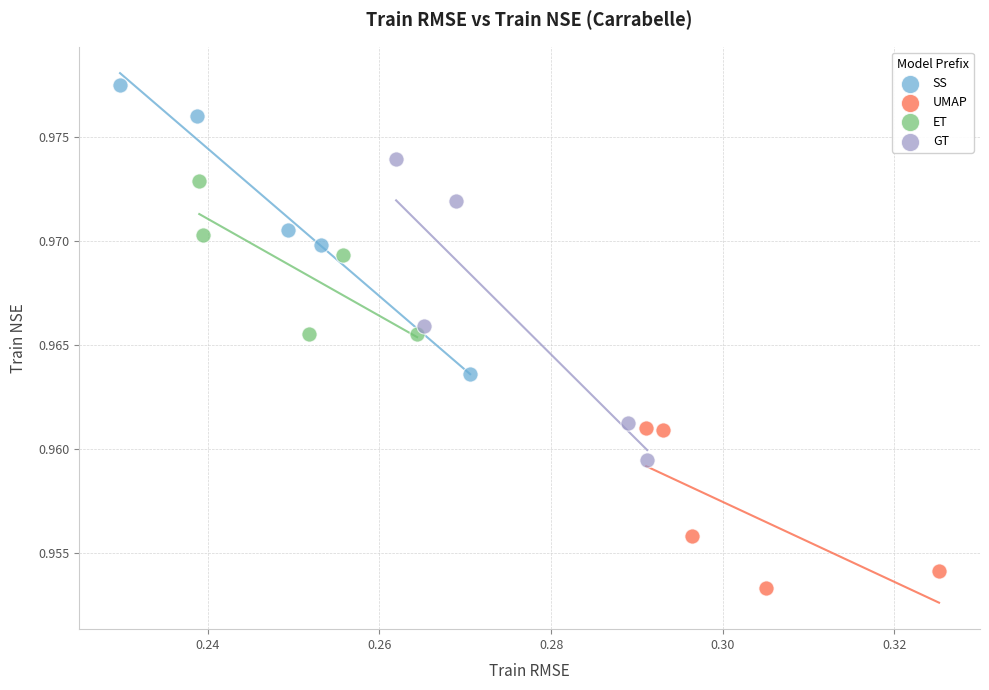

Which series has the widest spread of Y values?

GT